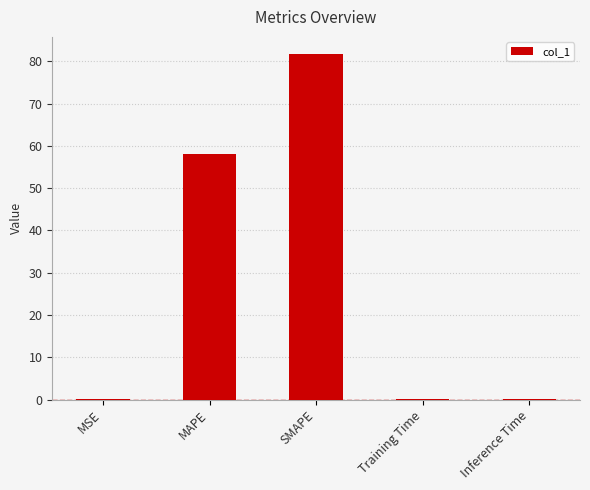

Read the value at Training Time.

0.1